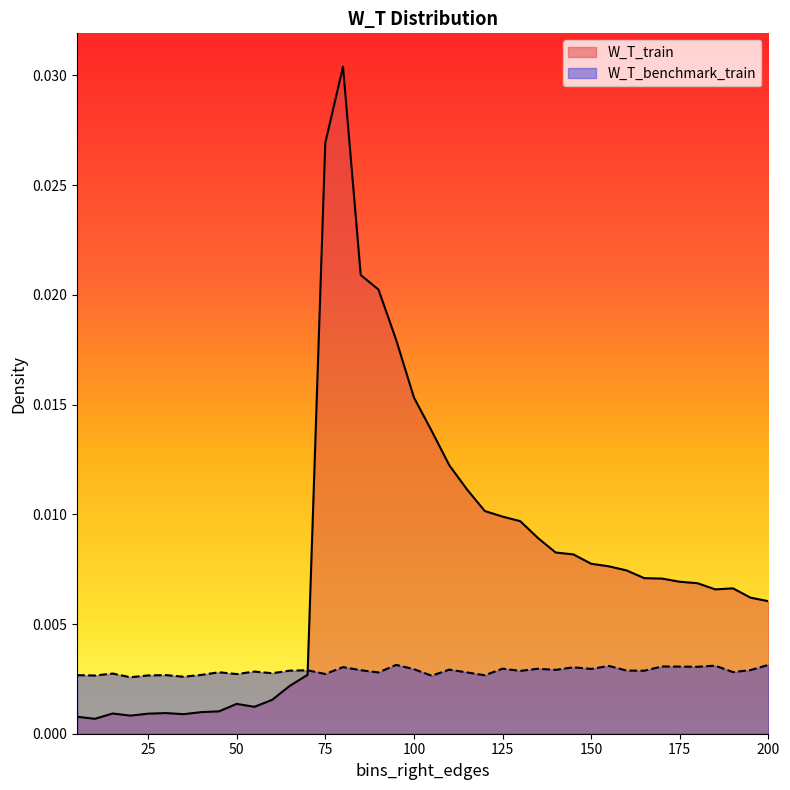

List the series in order of their peak value, highest first.

W_T_train, W_T_benchmark_train